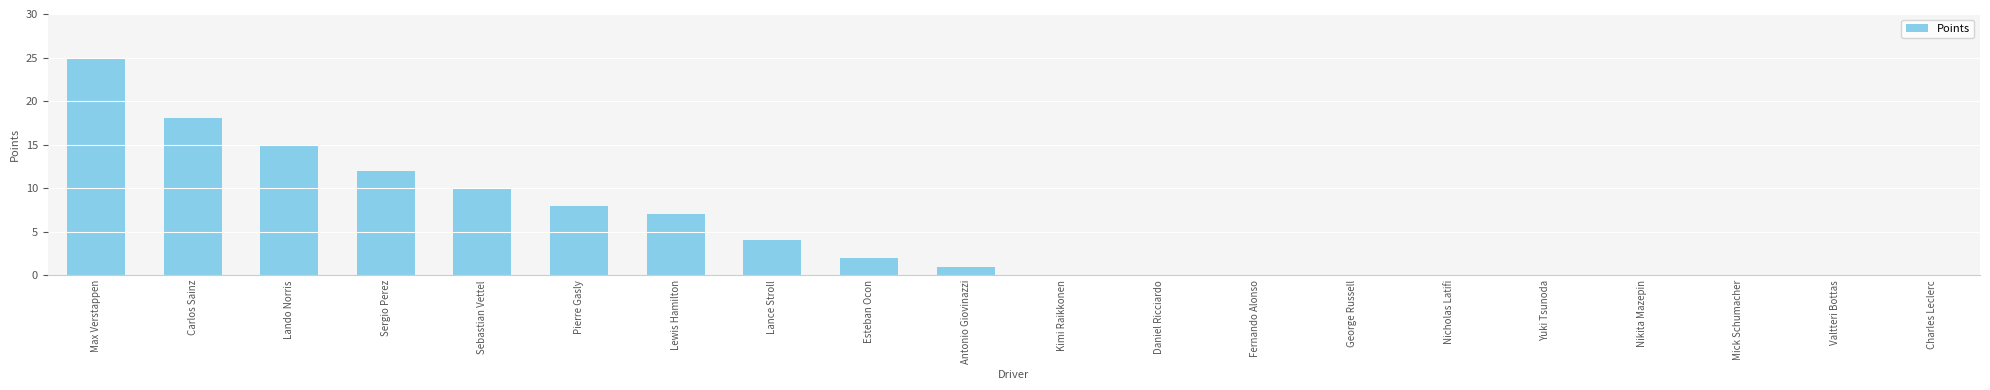

True or false: the data shows 3 at Esteban Ocon.

False